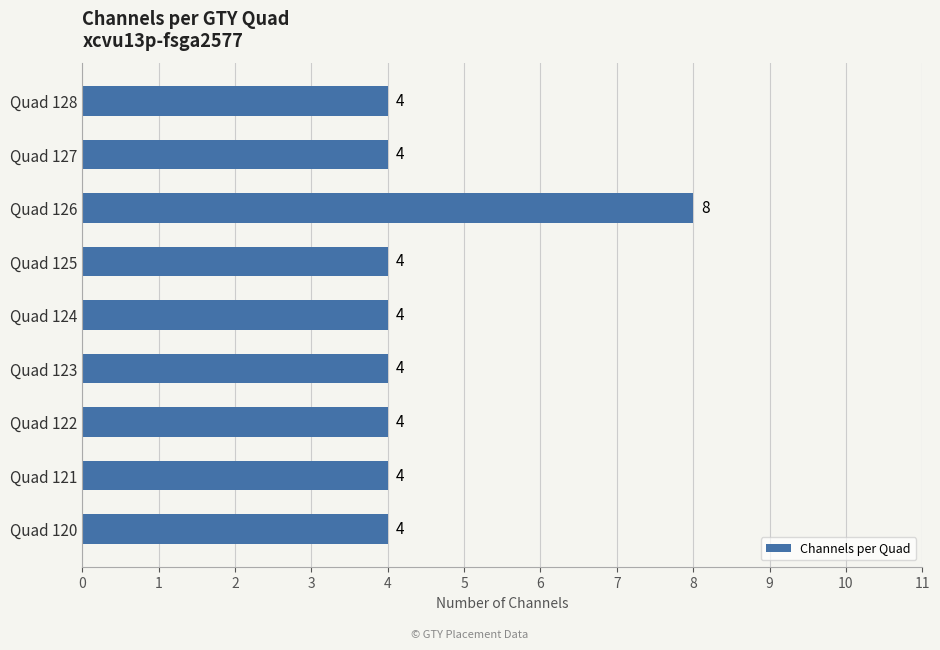

What is the approximate value at Quad 124?

4